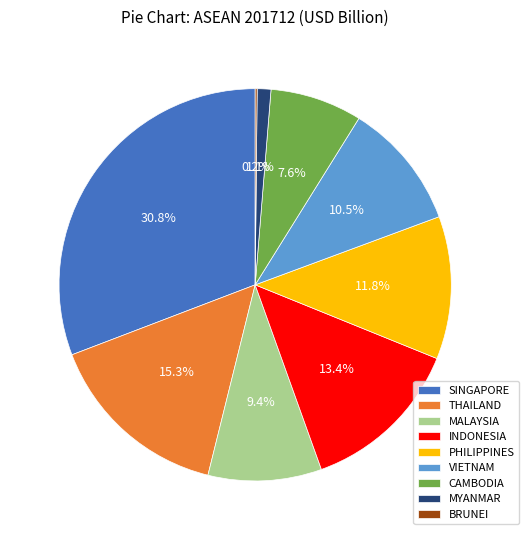

Which slice is the largest?

SINGAPORE